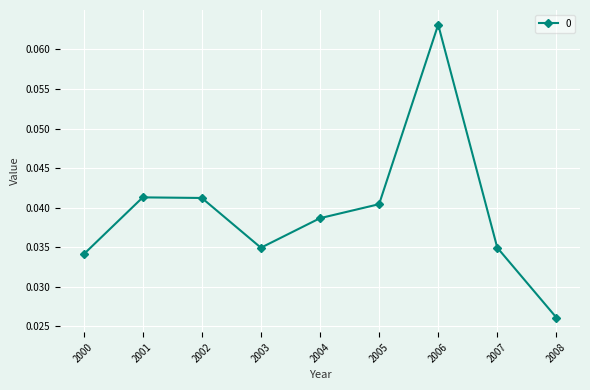

Does the chart display data point markers on the line(s)?

Yes